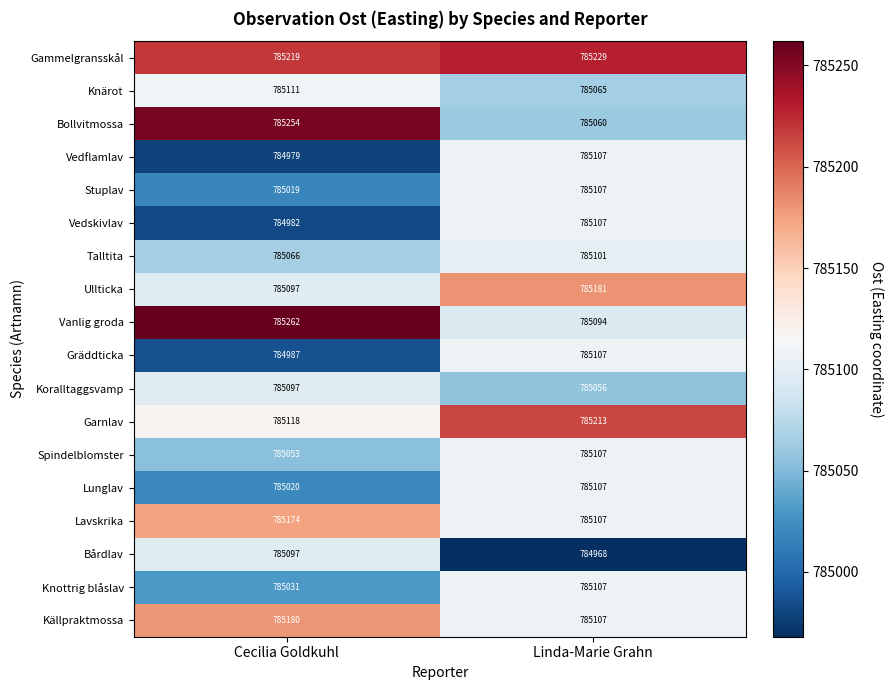

Is it true that Gammelgransskål equals 785229 at Linda-Marie Grahn?

True